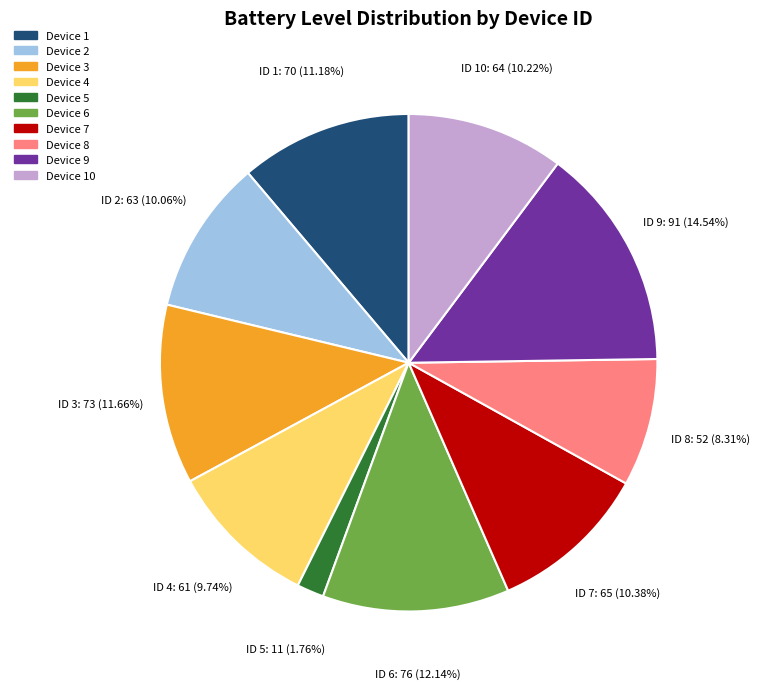

Which category has the biggest portion of the pie?

Device 9